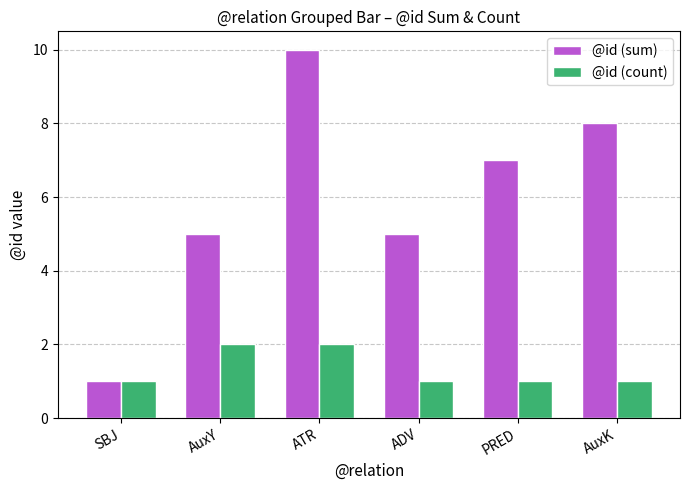

What is the difference between the @id (sum) values at ADV and ATR?

5